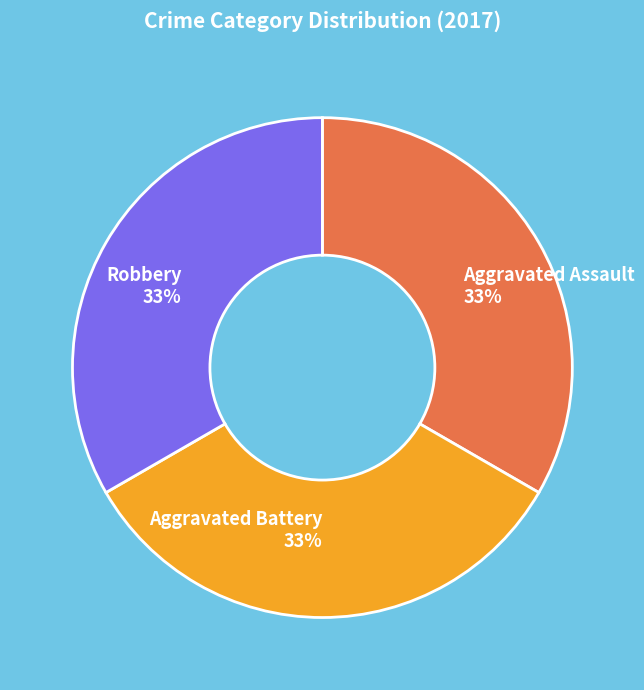

What percentage is the Aggravated Assault slice, to the nearest percent?

33%